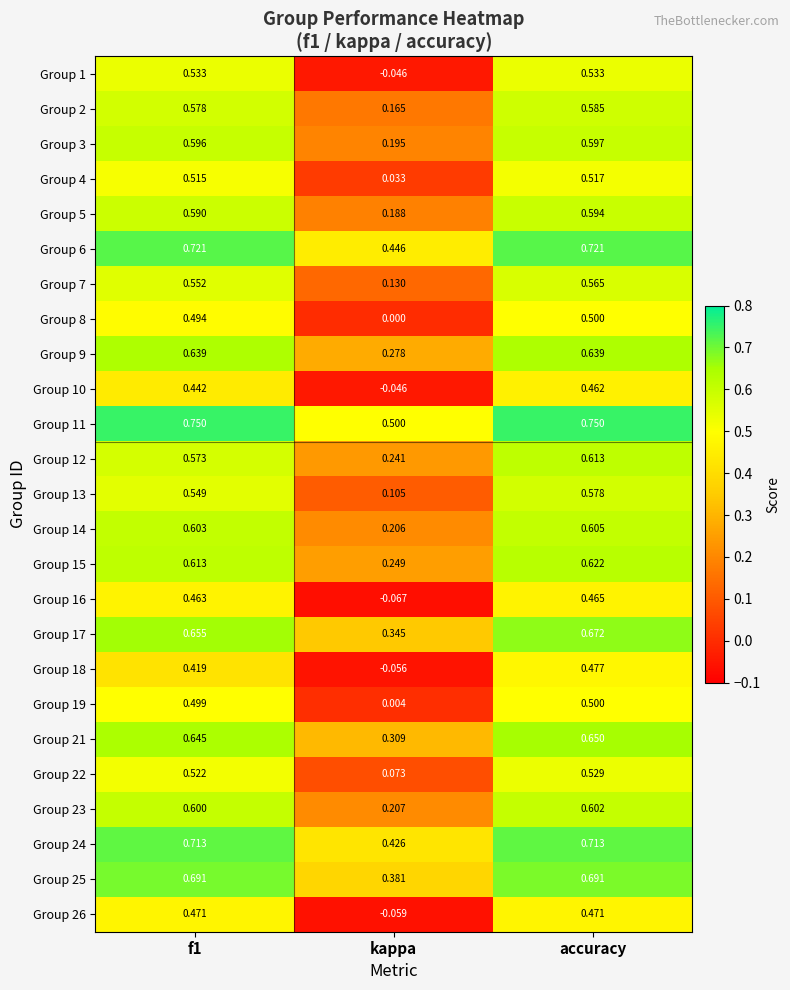

Which series changed the most between f1 and kappa?

Group 1